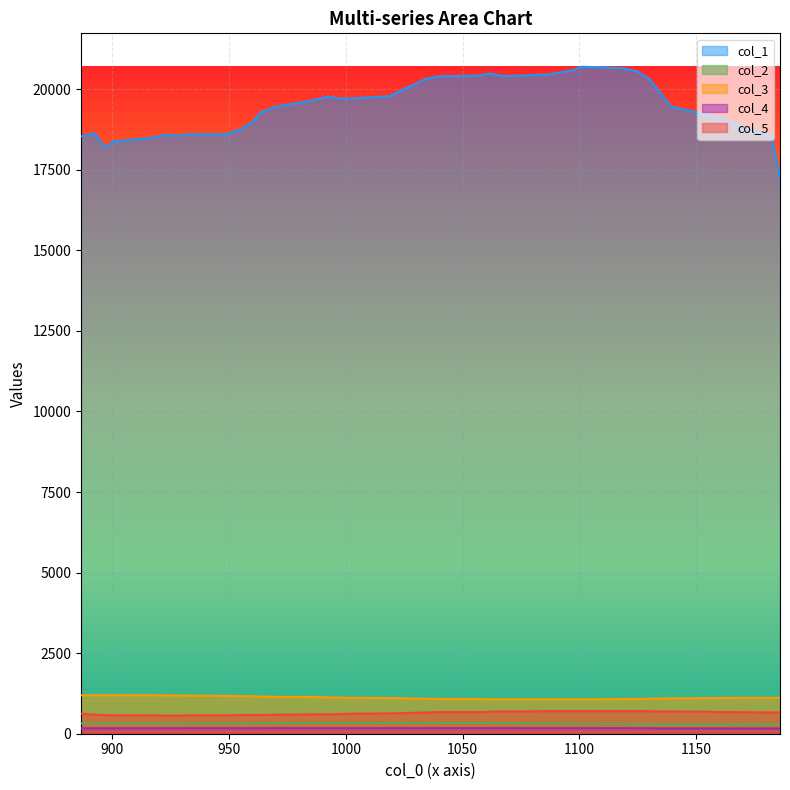

True or false: col_5 has a value of 901 at 997.64.

False